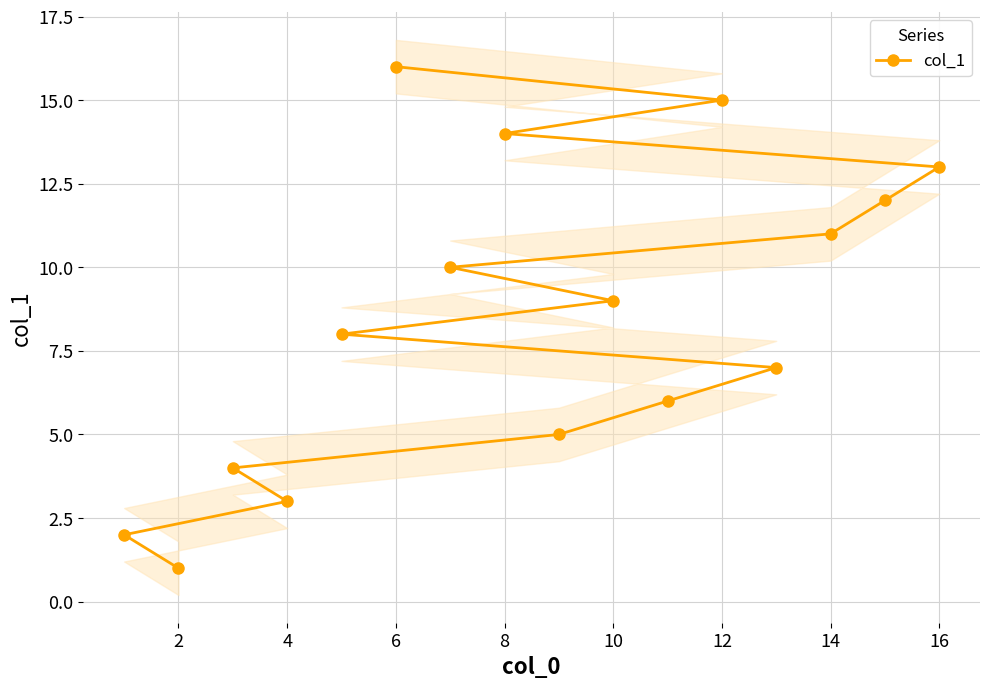

True or false: col_1 has a value of 15 at 12.

True